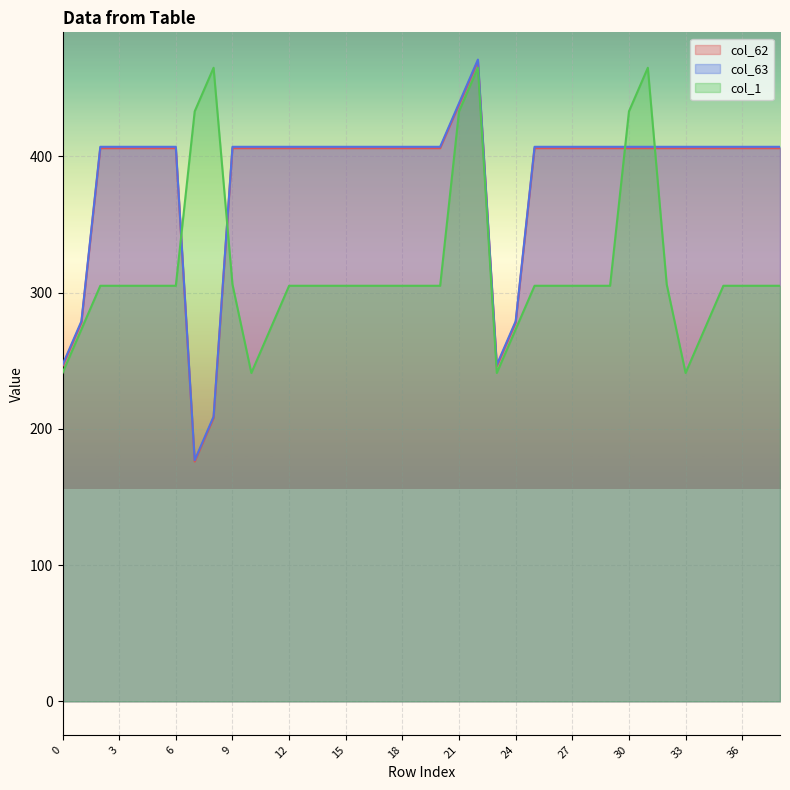

Where do col_1 and col_63 first cross each other?

6 and 7